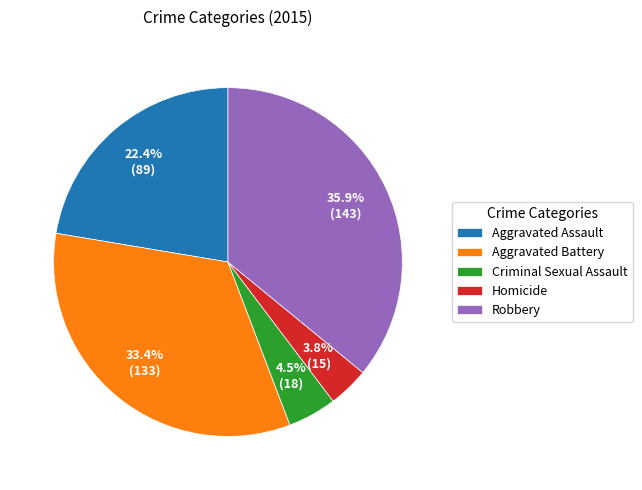

What is the smallest slice in the pie chart?

Homicide